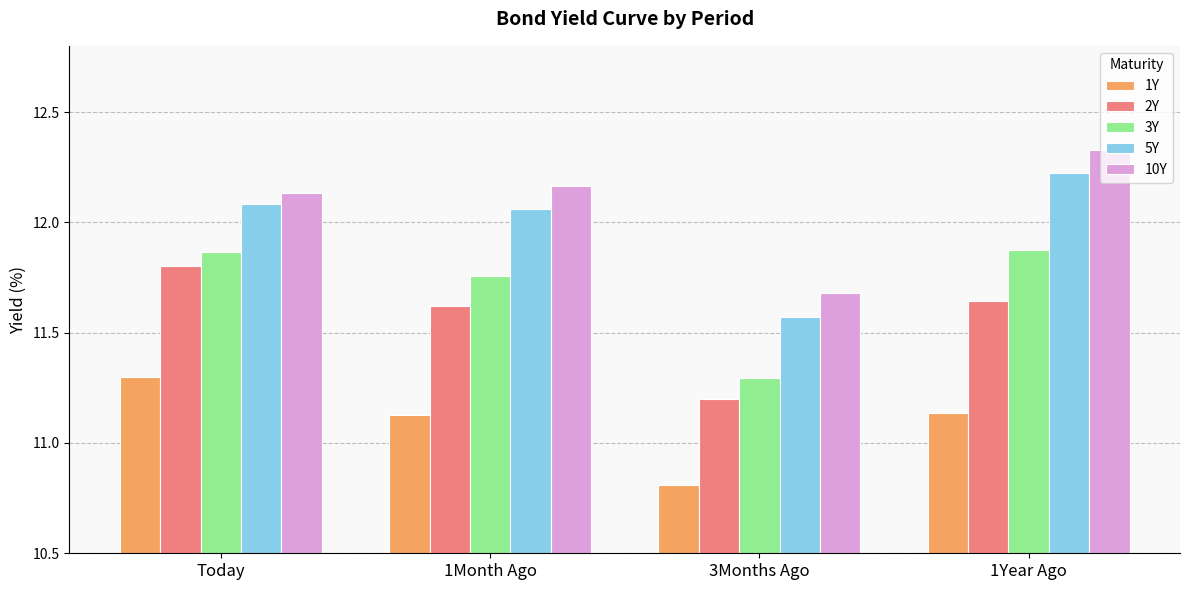

What is the spread (max minus min) of values at 1Month Ago?

1.0